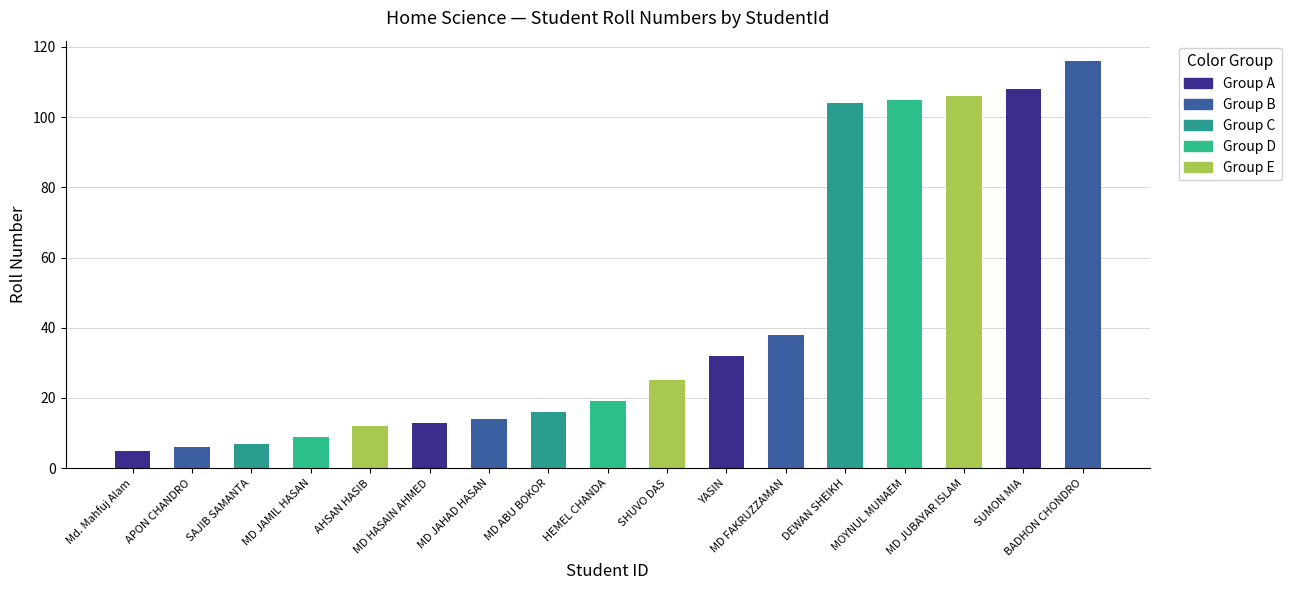

Rank the categories by value from highest to lowest.

BADHON CHONDRO, SUMON MIA, MD JUBAYAR ISLAM, MOYNUL MUNAEM, DEWAN SHEIKH, MD FAKRUZZAMAN, YASIN, SHUVO DAS, HEMEL CHANDA, MD ABU BOKOR, MD JAHAD HASAN, MD HASAIN AHMED, AHSAN HASIB, MD JAMIL HASAN, SAJIB SAMANTA, APON CHANDRO, Md. Mahfuj Alam